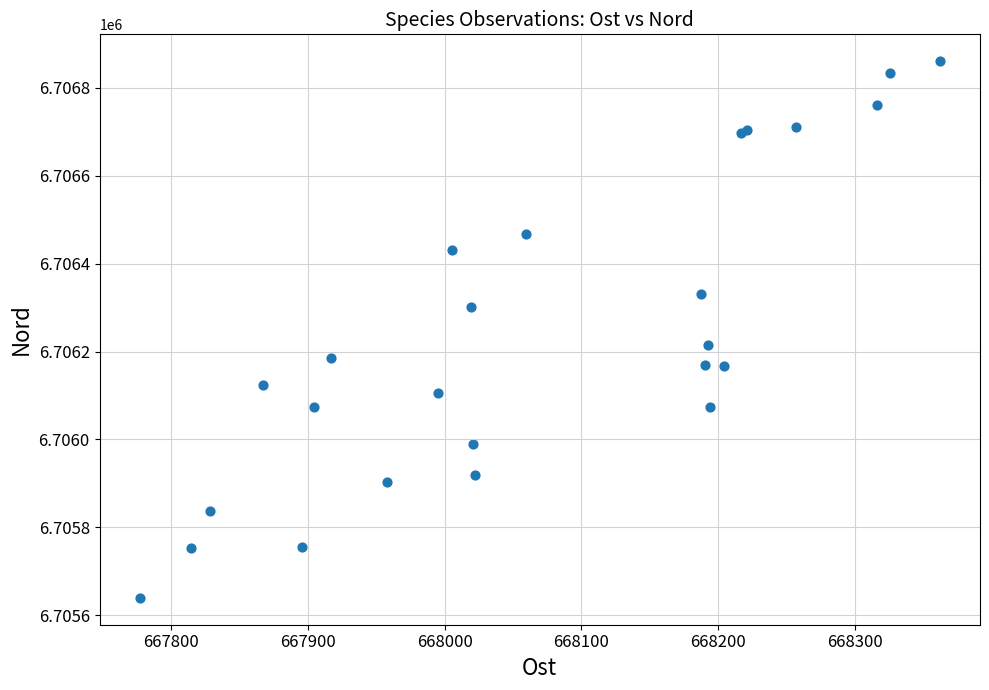

What Y value in the scatter plot is closest to 6706250?

6706215.6